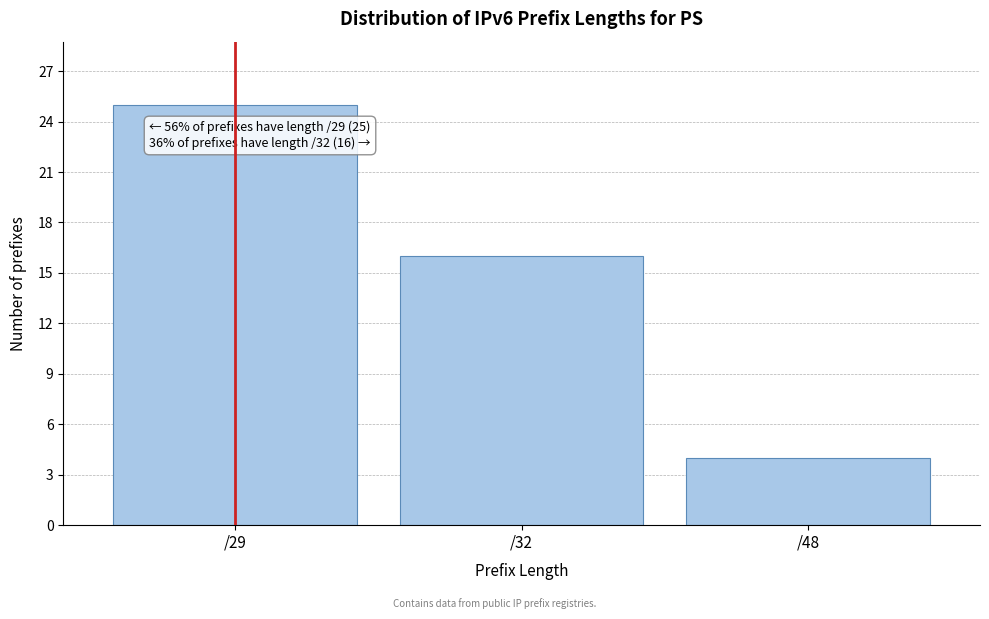

Reading left to right, list all the values displayed in this chart.

25	16	4